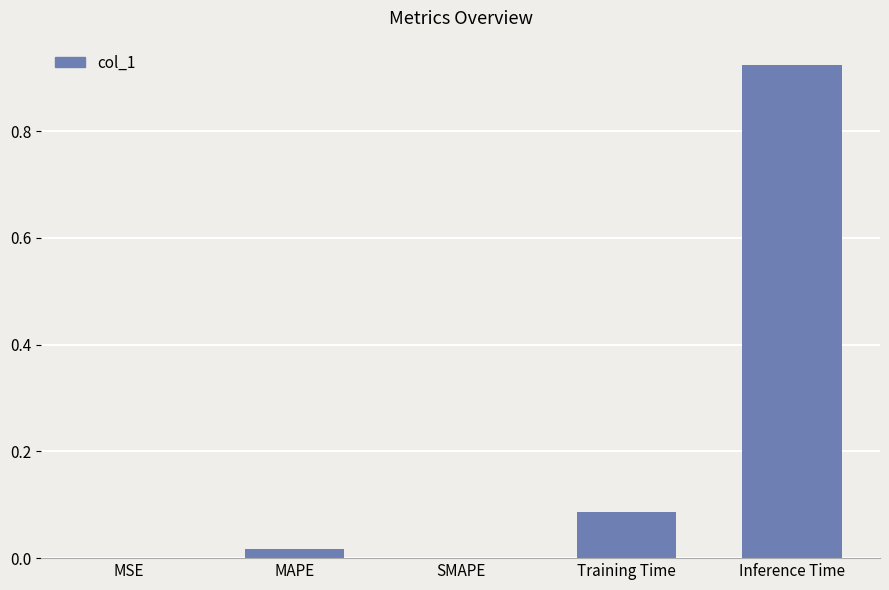

Which label corresponds to the largest value in the chart?

Inference Time